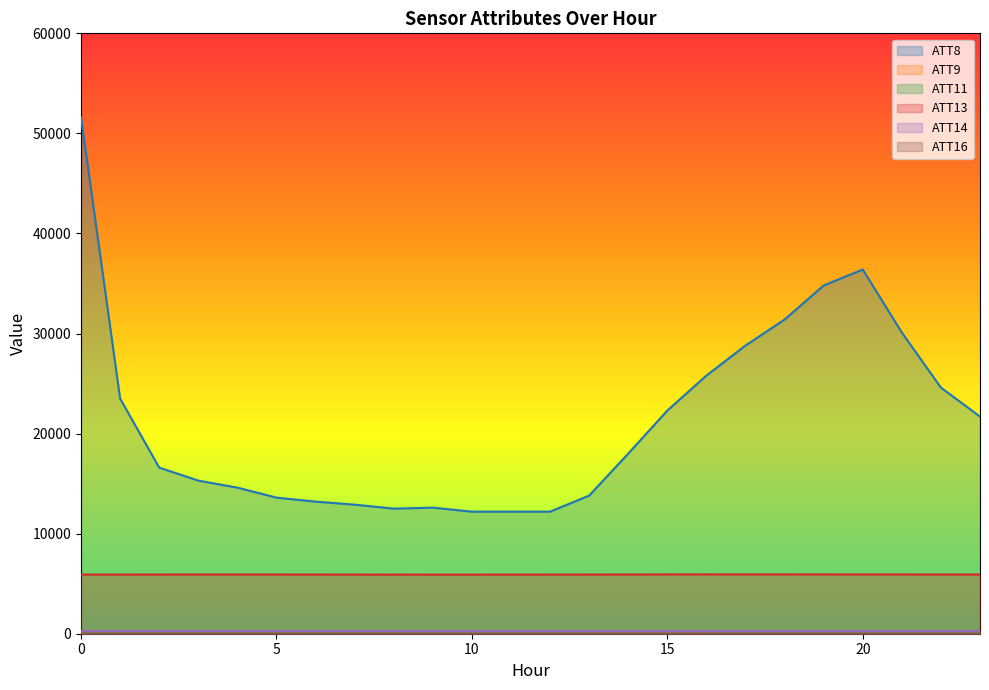

What is the difference between the ATT16 values at 1 and 22?

1.4